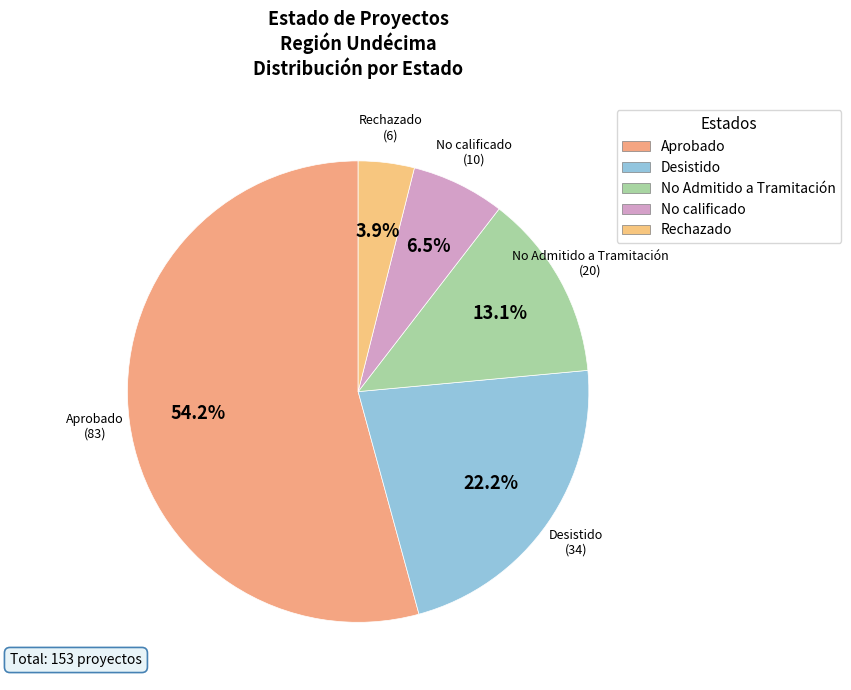

Count the number of slices in the pie.

5